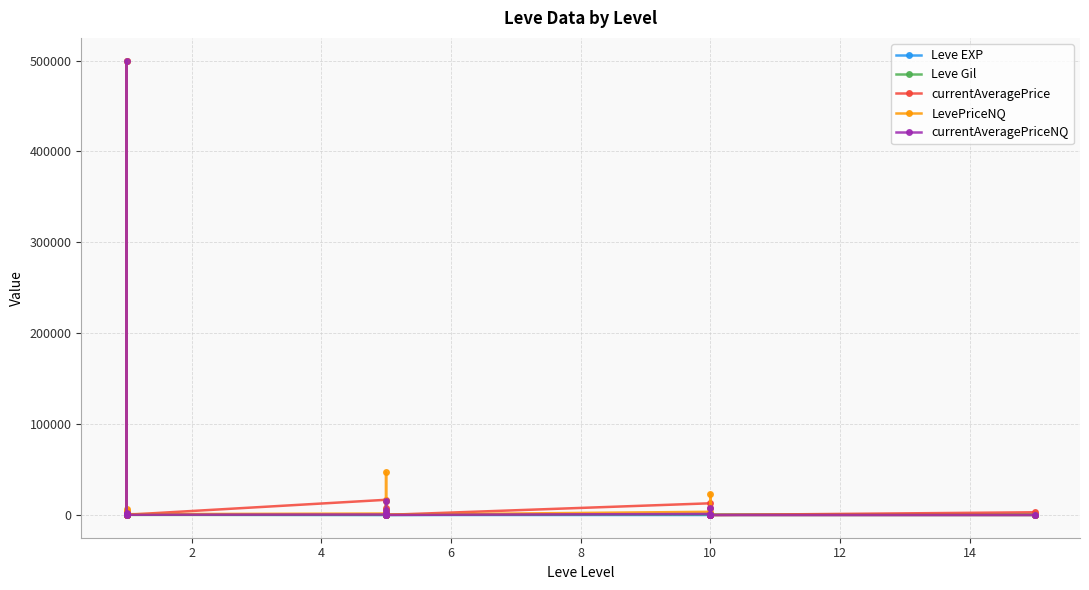

What is the difference between the second highest and minimum values in the Leve EXP series?

629.0